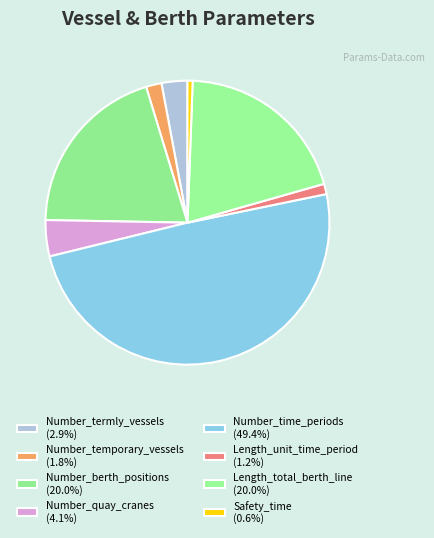

To the nearest percent, what is the difference between the largest and smallest slice percentages?

49%